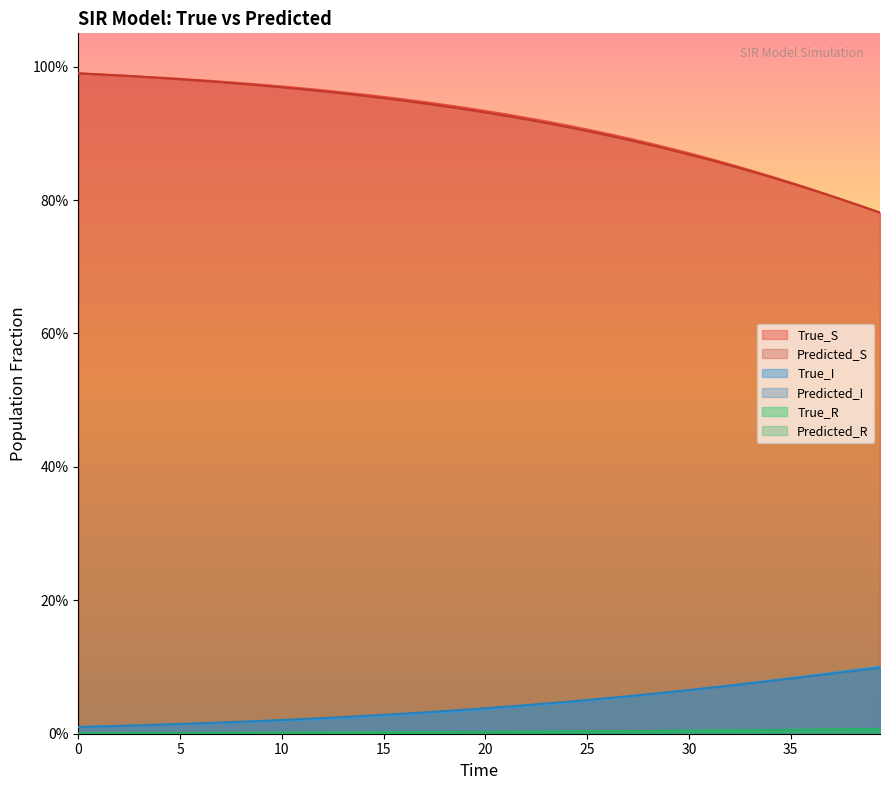

Is the value of True_R at 25 greater than the value of True_S at 5?

No